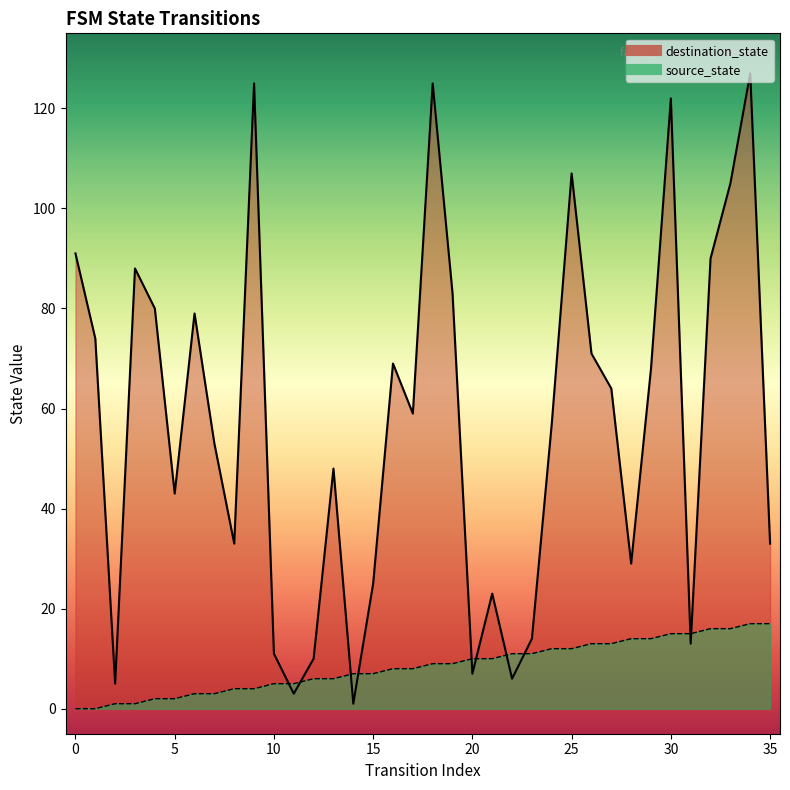

What is the maximum value shown in the chart?

127